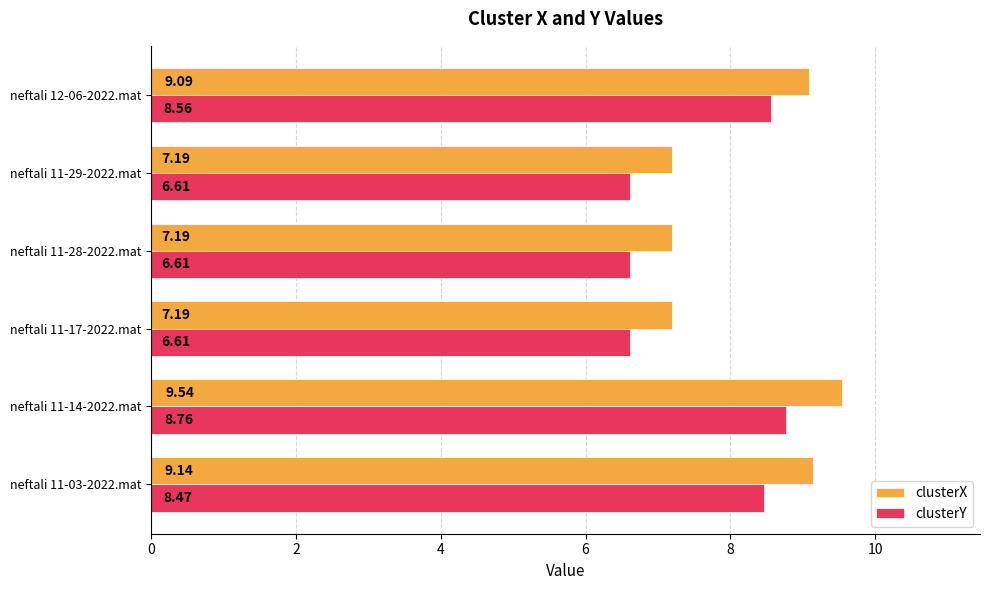

What is the sum of all clusterX values?

49.3